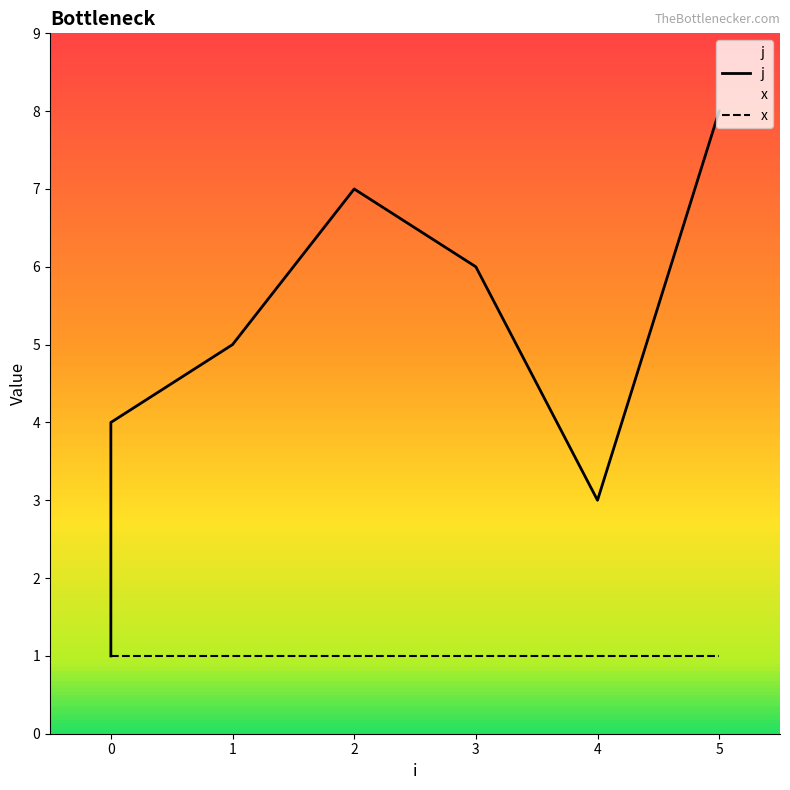

What is the value of the x point at the 7th from the left?

1